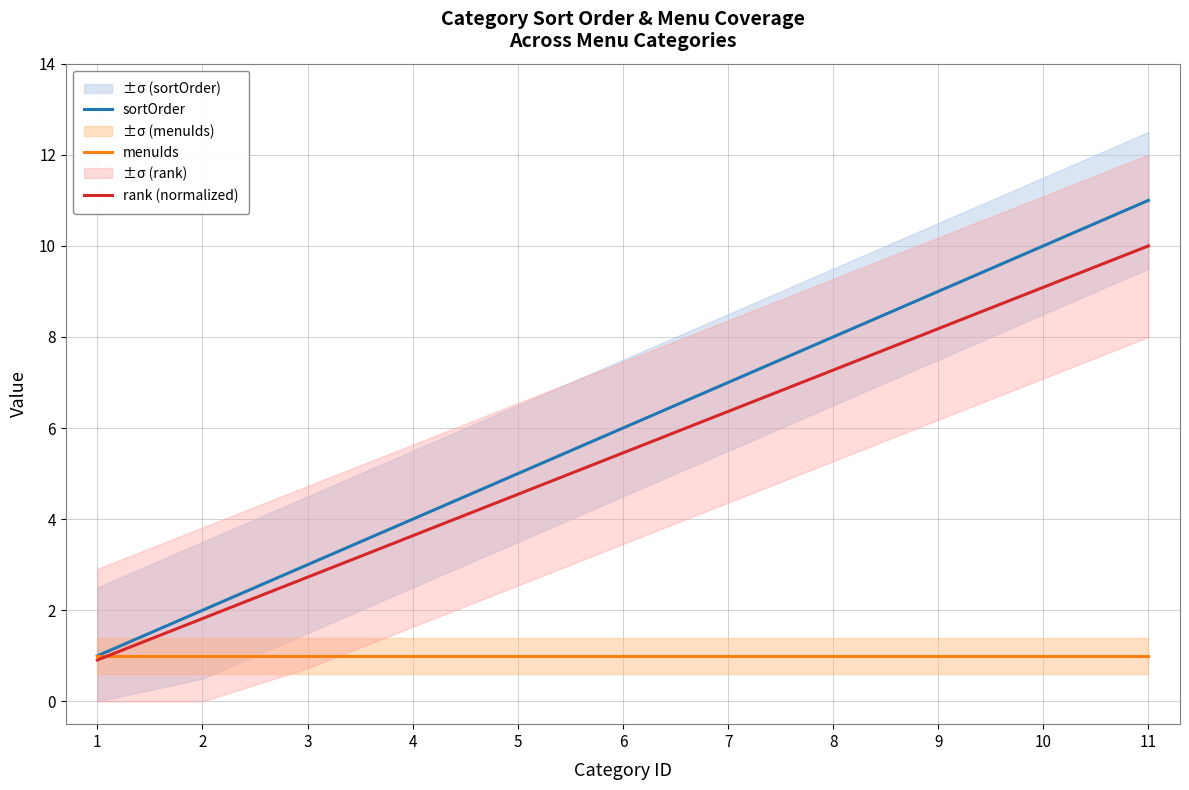

Count the number of categories in the chart.

11